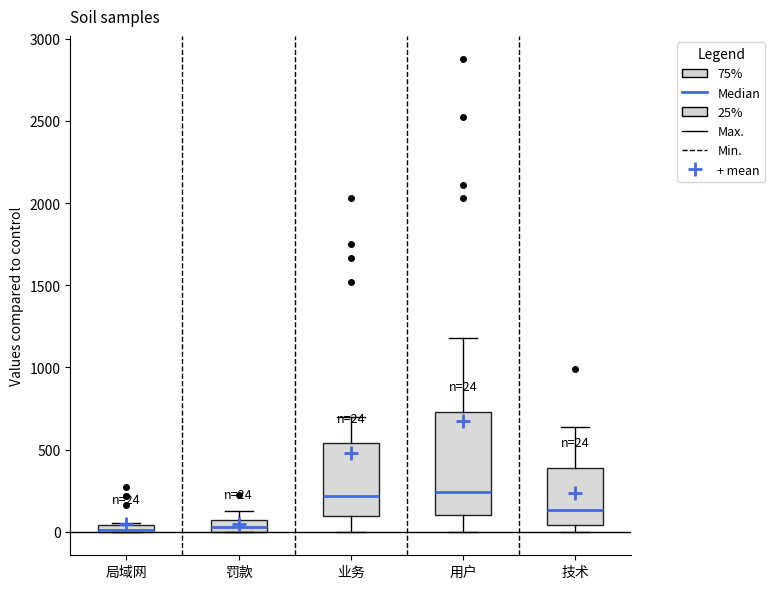

Which box is the tallest, from its lower edge to its upper edge?

用户